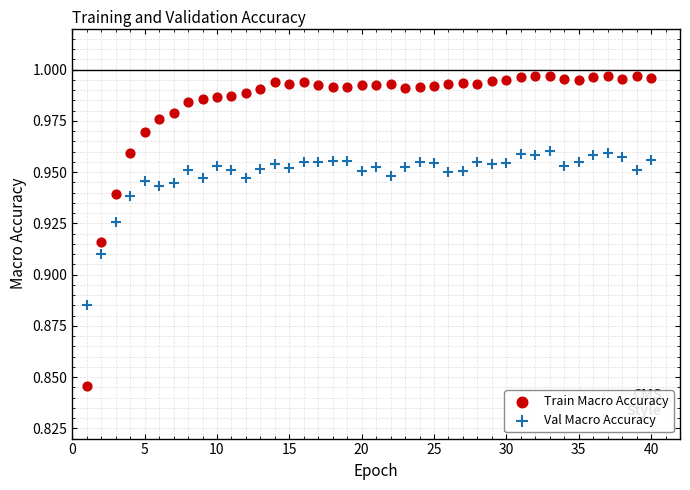

Which series reaches the minimum Y coordinate?

Train Macro Accuracy